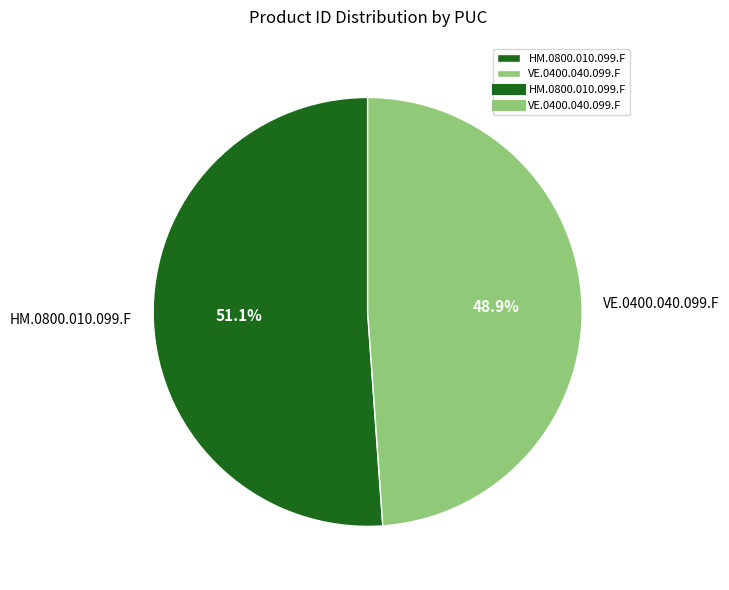

True or false: VE.0400.040.099.F accounts for 62% of the total.

False